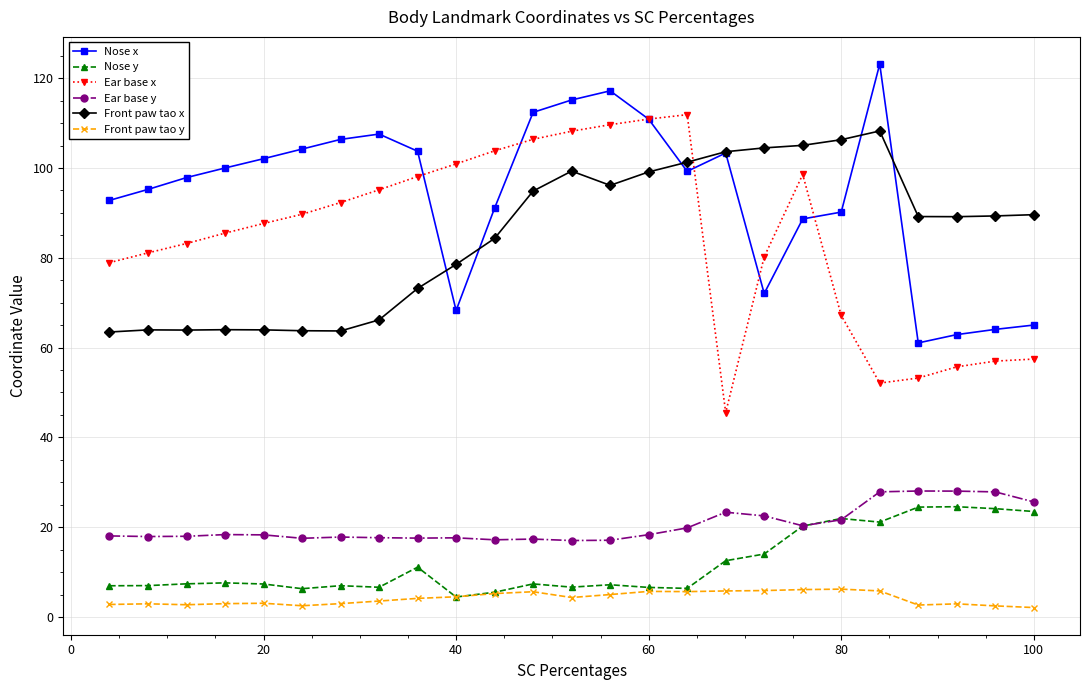

True or false: Front paw tao y has more than 2 points higher than both neighbors.

True